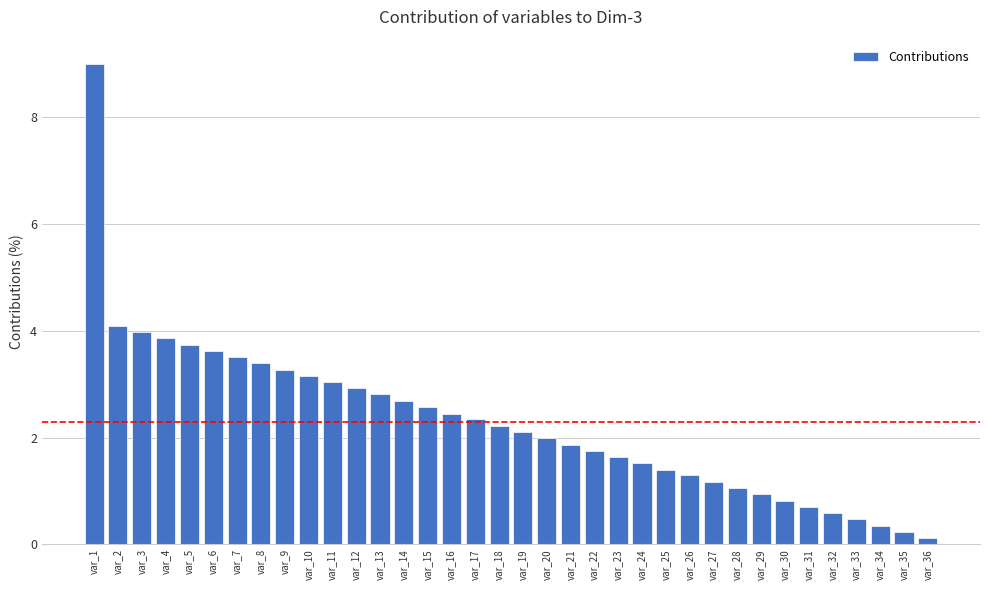

What is the approximate value at var_20?

2.0